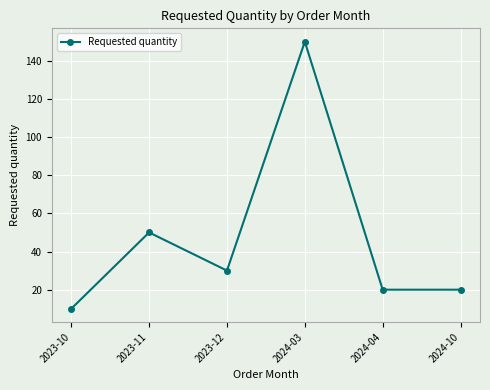

True or false: the data shows 150 at 2024-03.

True